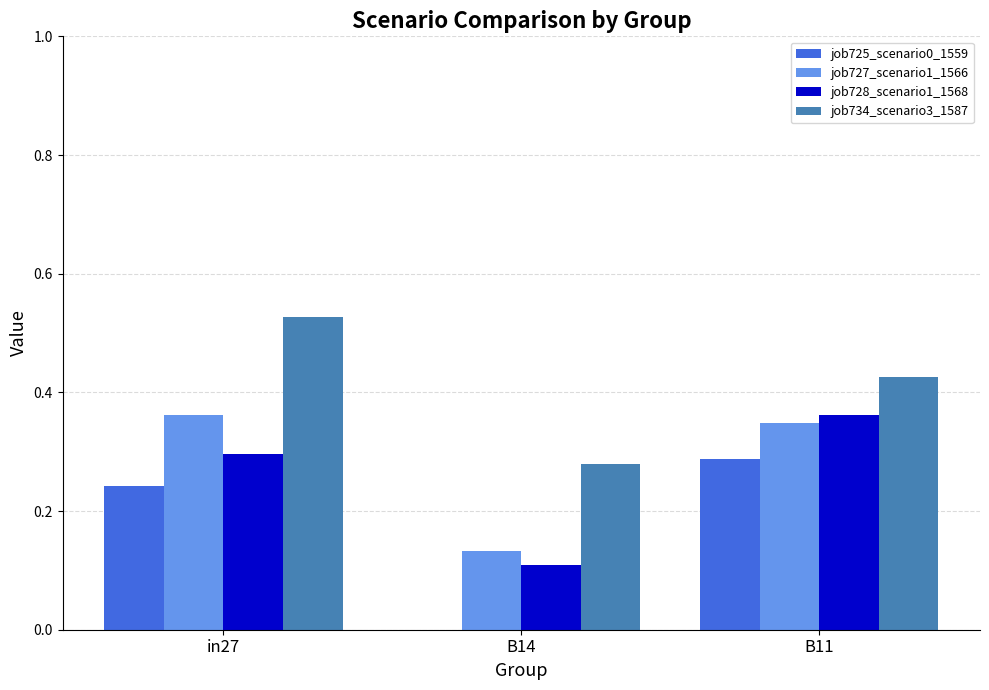

What is the total value across all series at in27?

1.4